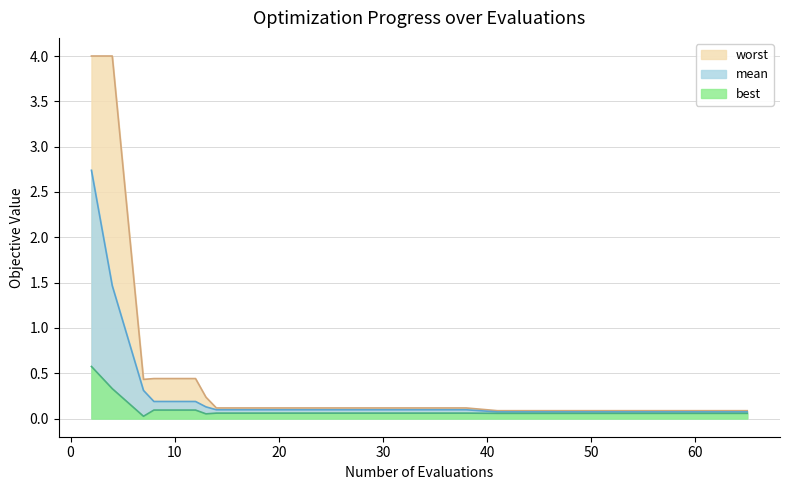

List the series in order of their peak value, lowest first.

best, mean, worst